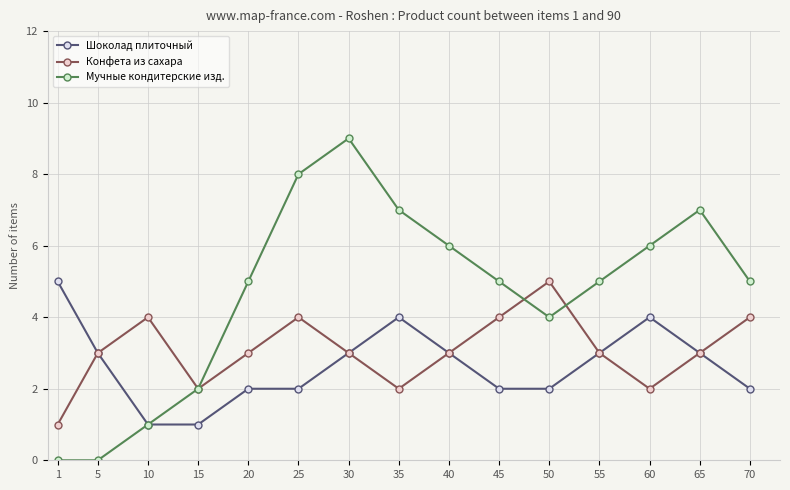

Rank the series at 50 from lowest to highest value.

Шоколад плиточный, Мучные кондитерские изд., Конфета из сахара